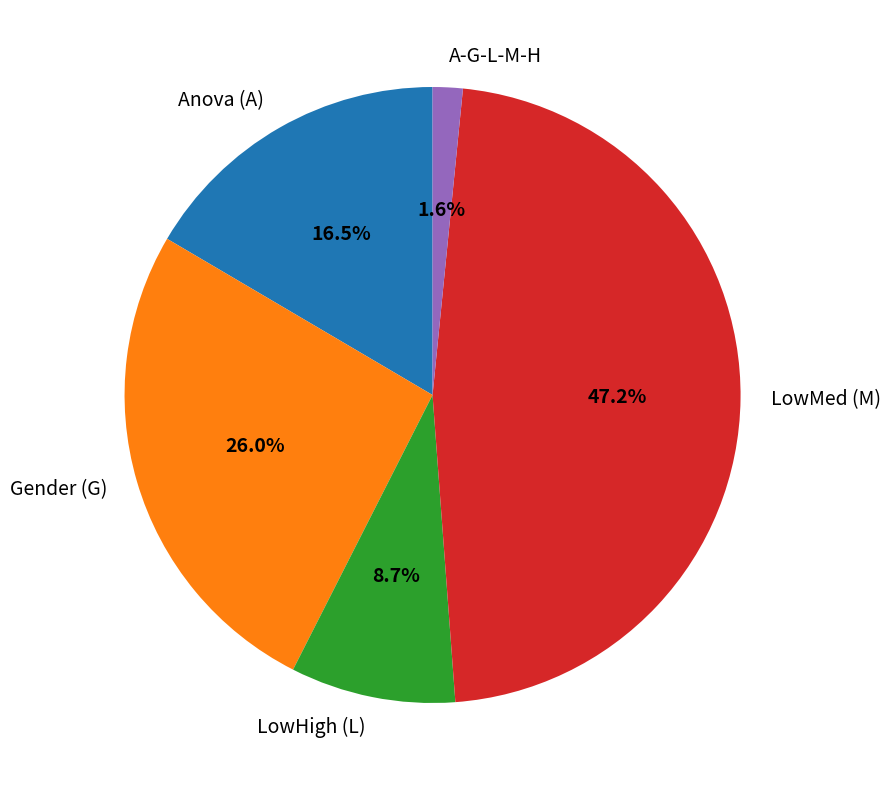

To the nearest percent, what percentage of the pie is Gender (G)?

26%